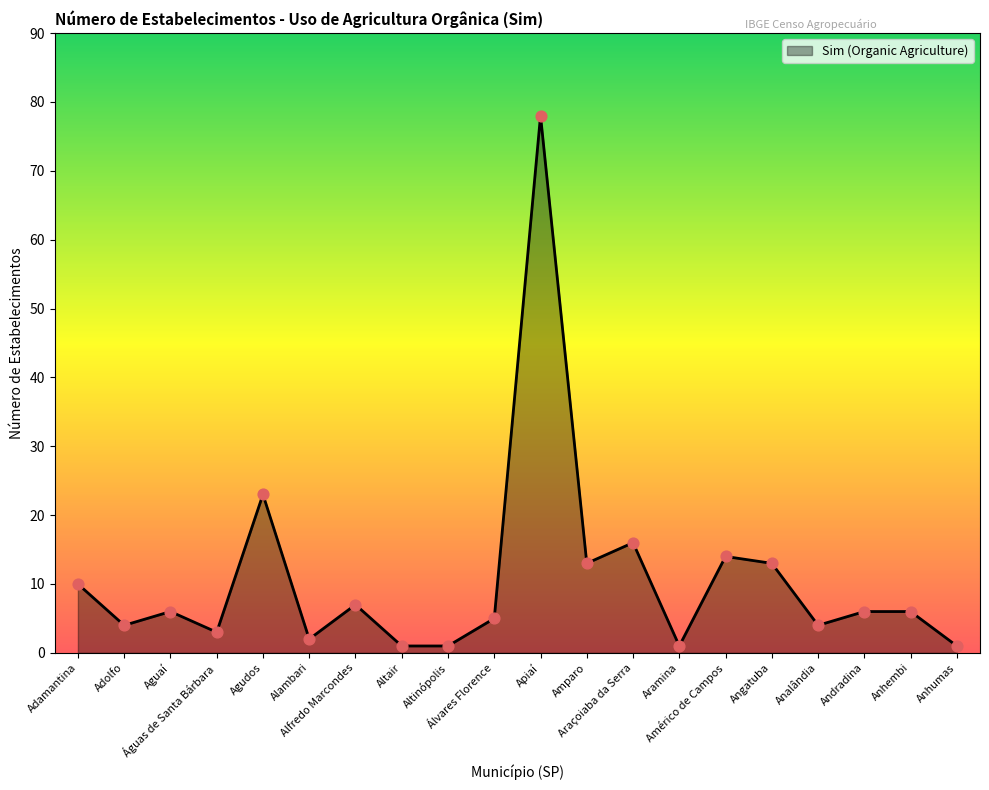

Which has a higher value, Araçoiaba da Serra or Adamantina?

Araçoiaba da Serra